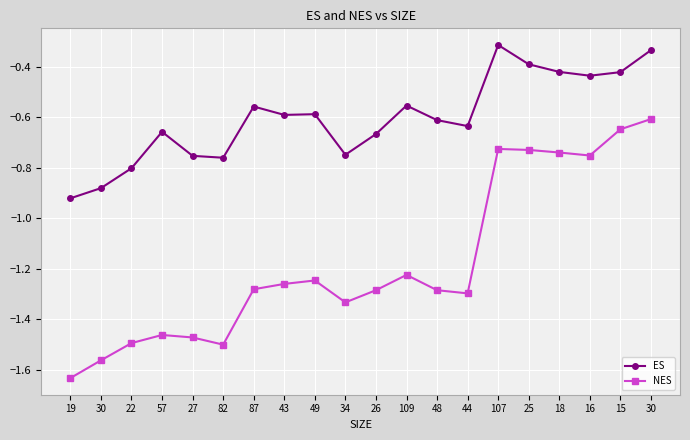

How many values in the NES series exceed -1?

6